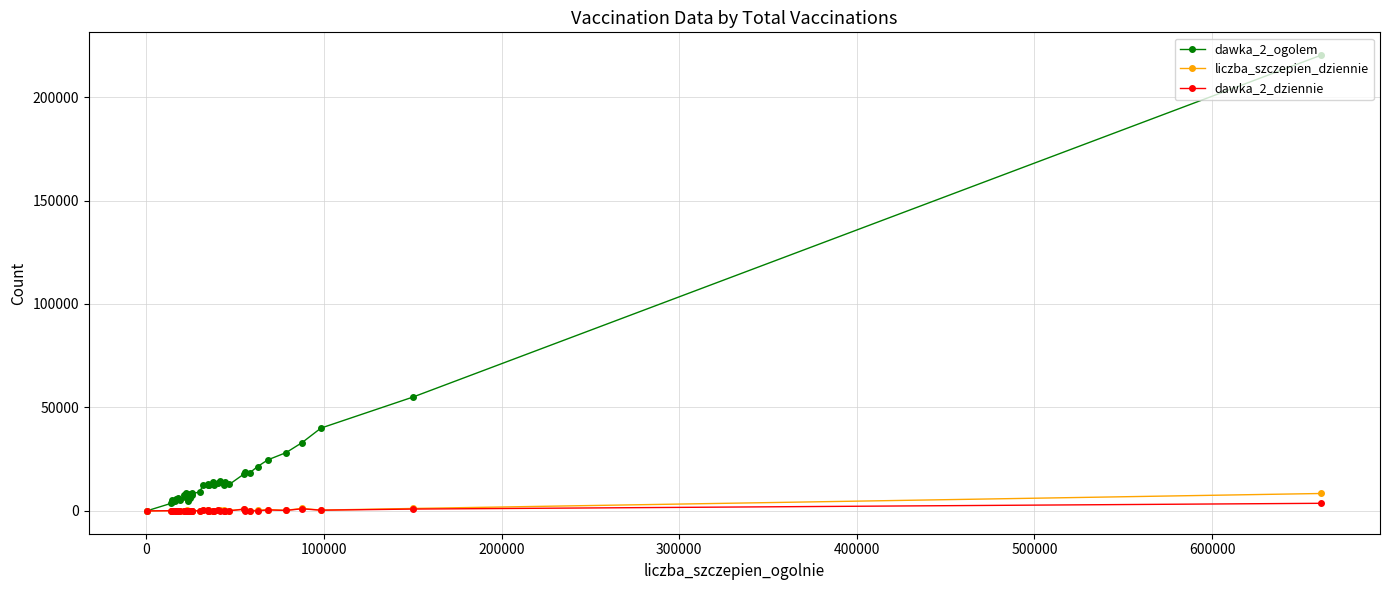

Which series has the widest spread of values?

dawka_2_ogolem